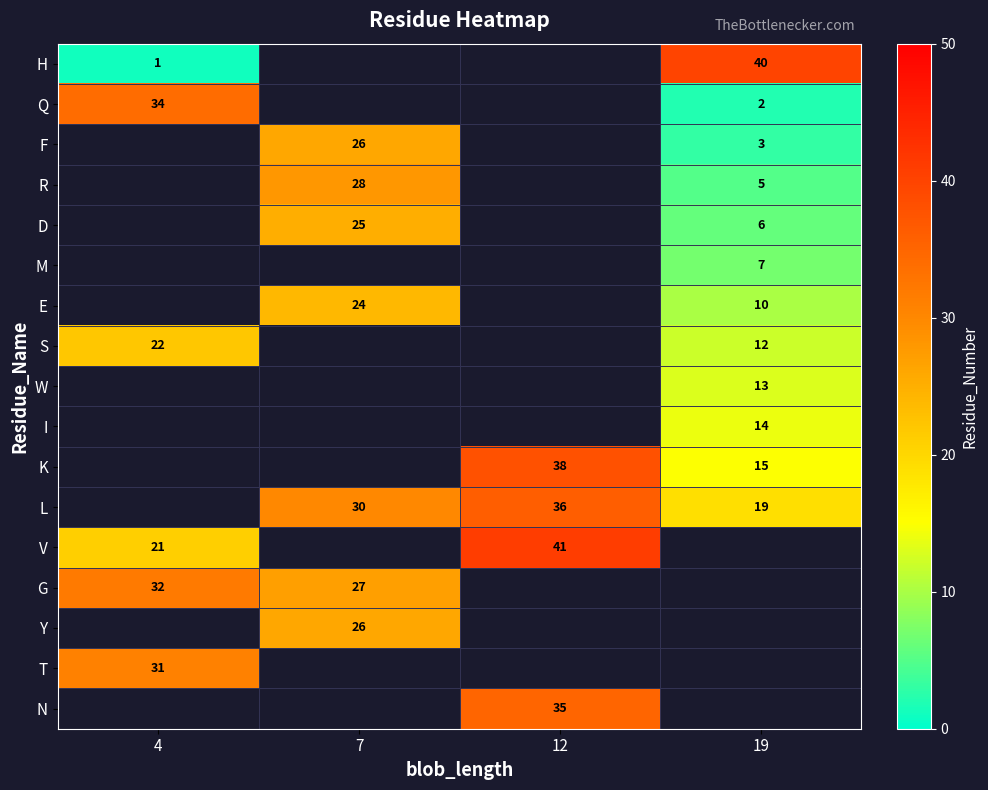

Is it true that L equals 60 at 12?

False